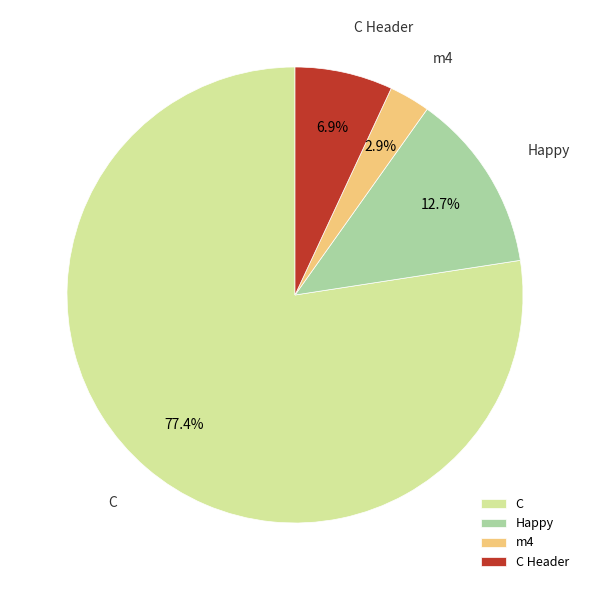

Does any single category account for the majority?

Yes